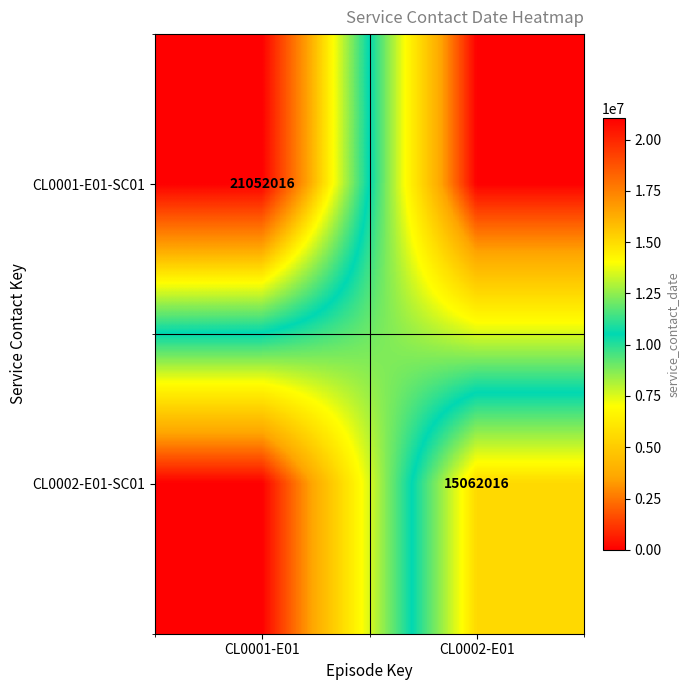

What is the maximum value shown in the chart?

21052016